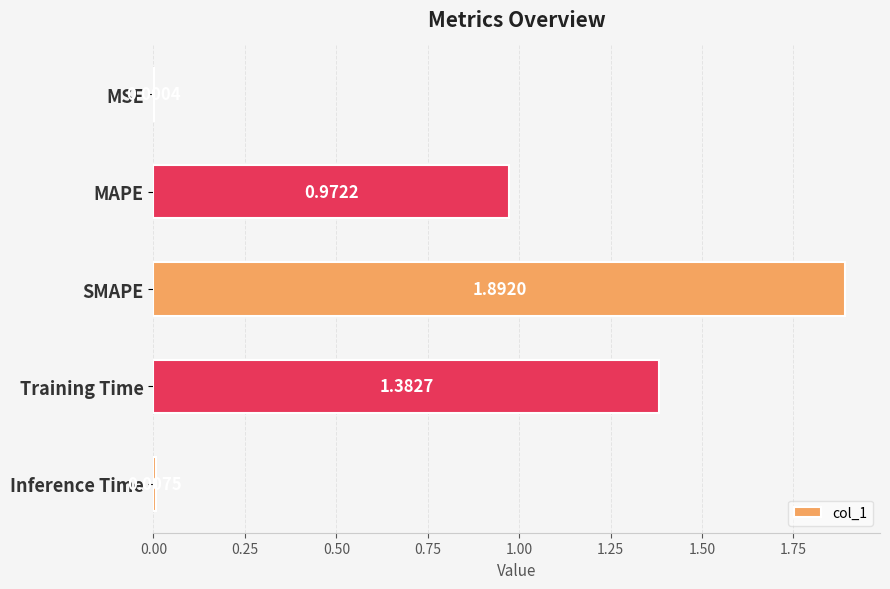

Which category has the highest value across all series?

SMAPE